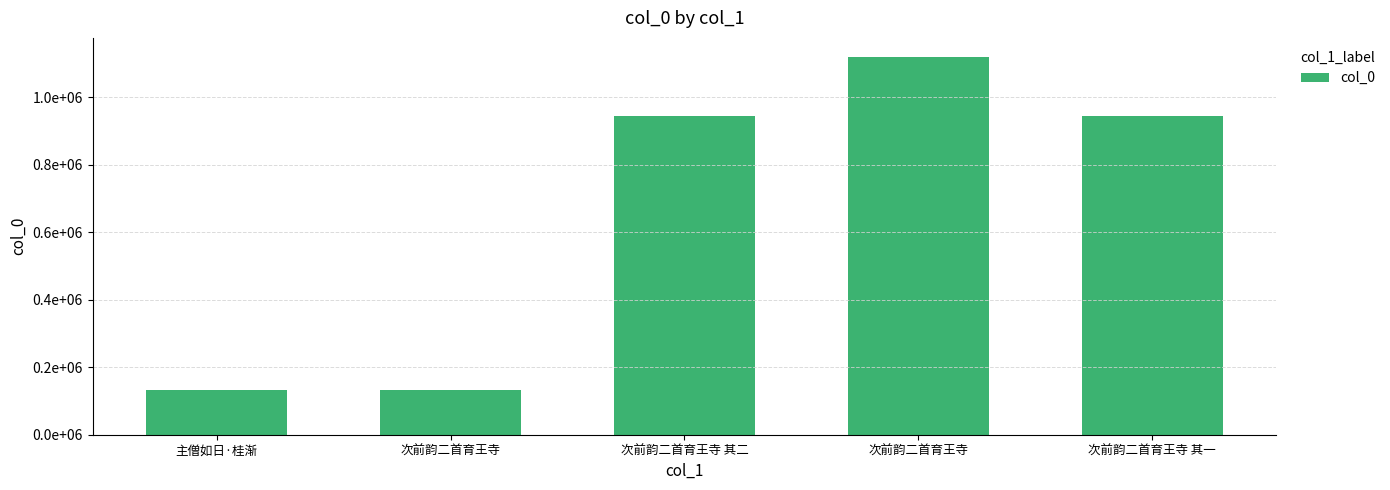

Does the chart contain any negative values?

No